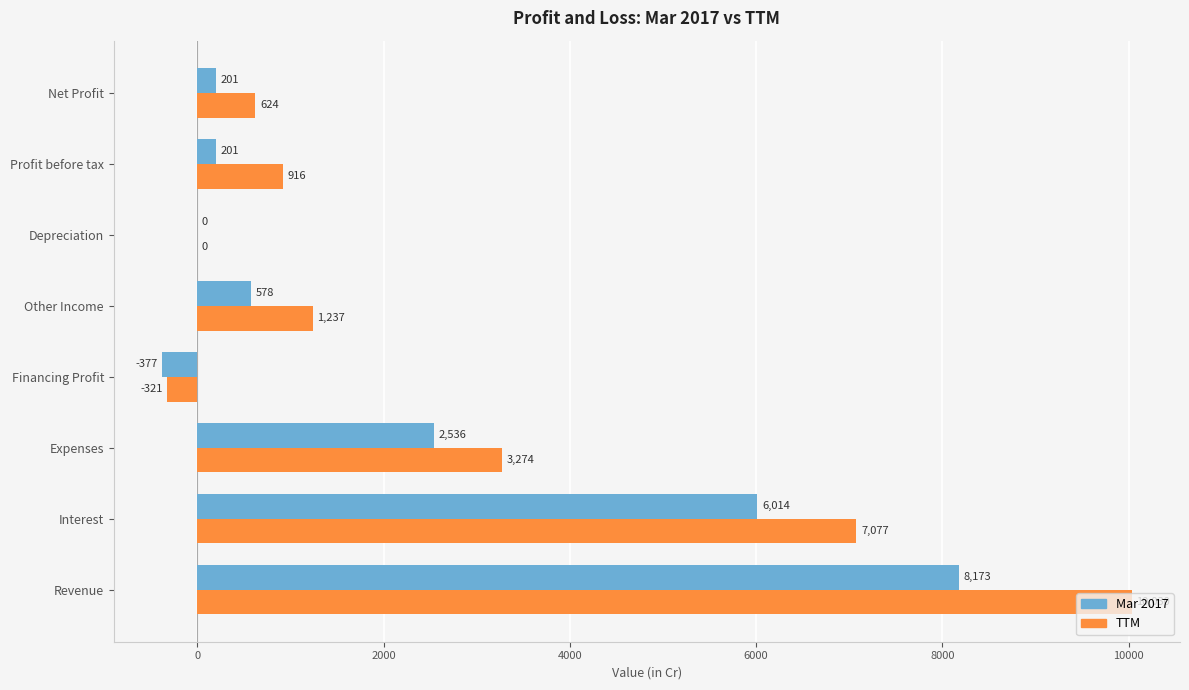

Is the value of Mar 2017 at Revenue greater than the value of TTM at Expenses?

Yes